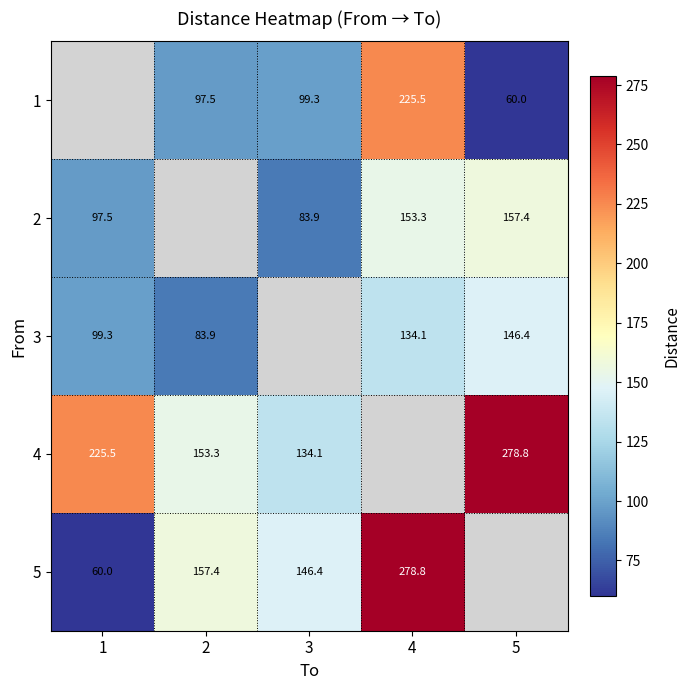

Which category has the highest value across all series?

5